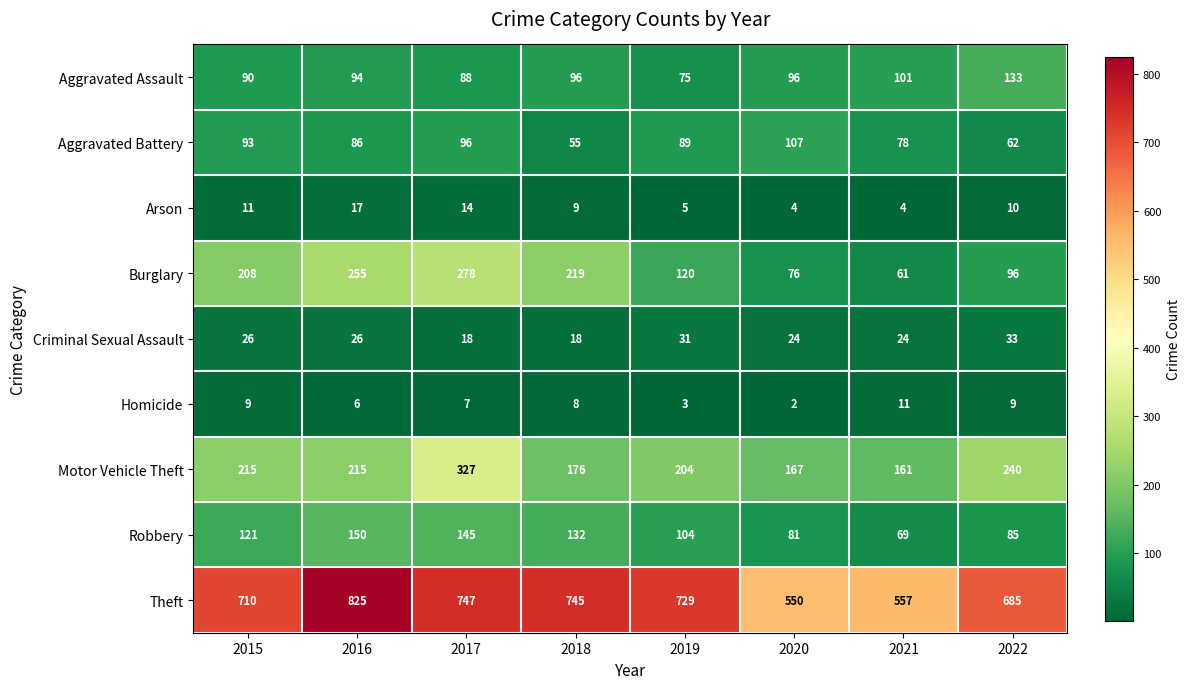

How many values in the Robbery series are below 121?

4